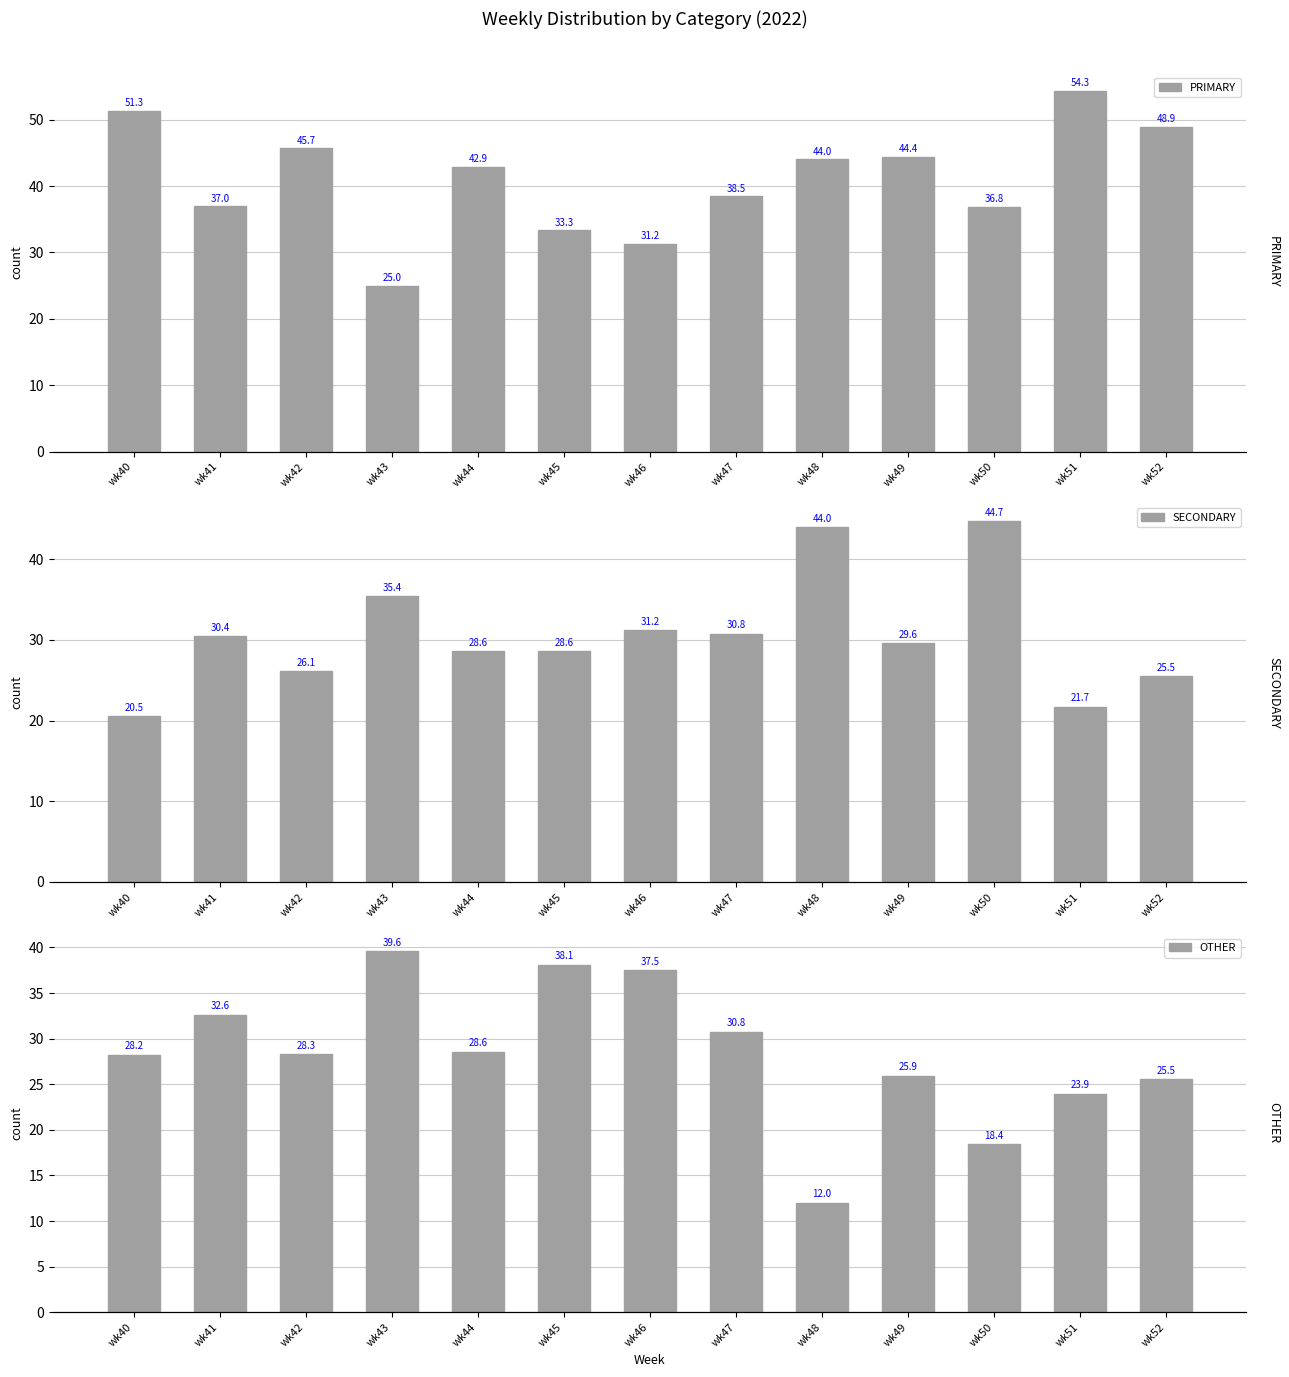

How many groups of bars are there?

13